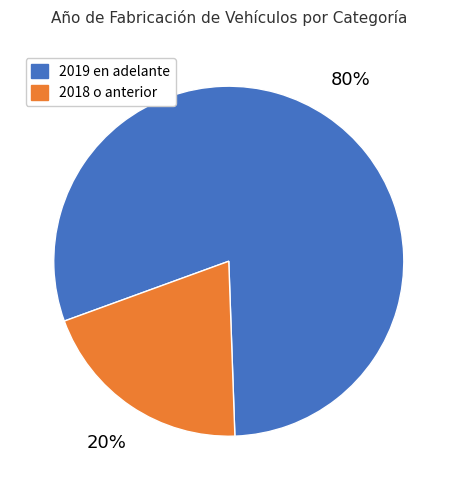

To the nearest percent, what is the average slice percentage?

50%